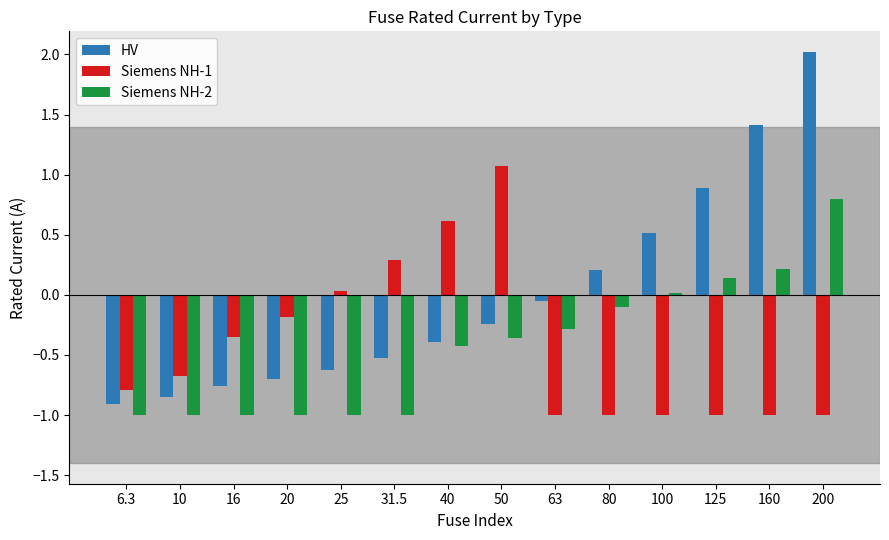

At which category is the sum across all series the highest?

200